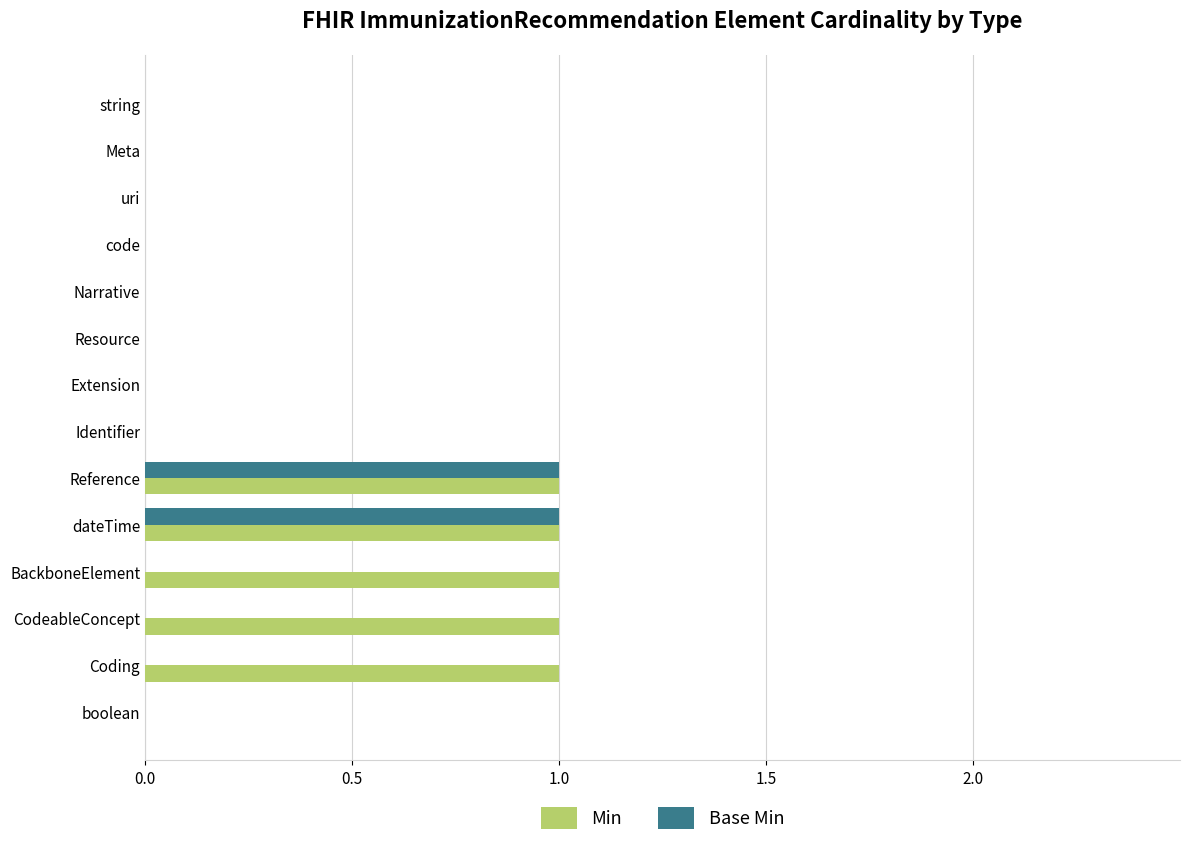

Between Extension and BackboneElement, which series saw the biggest shift?

Min